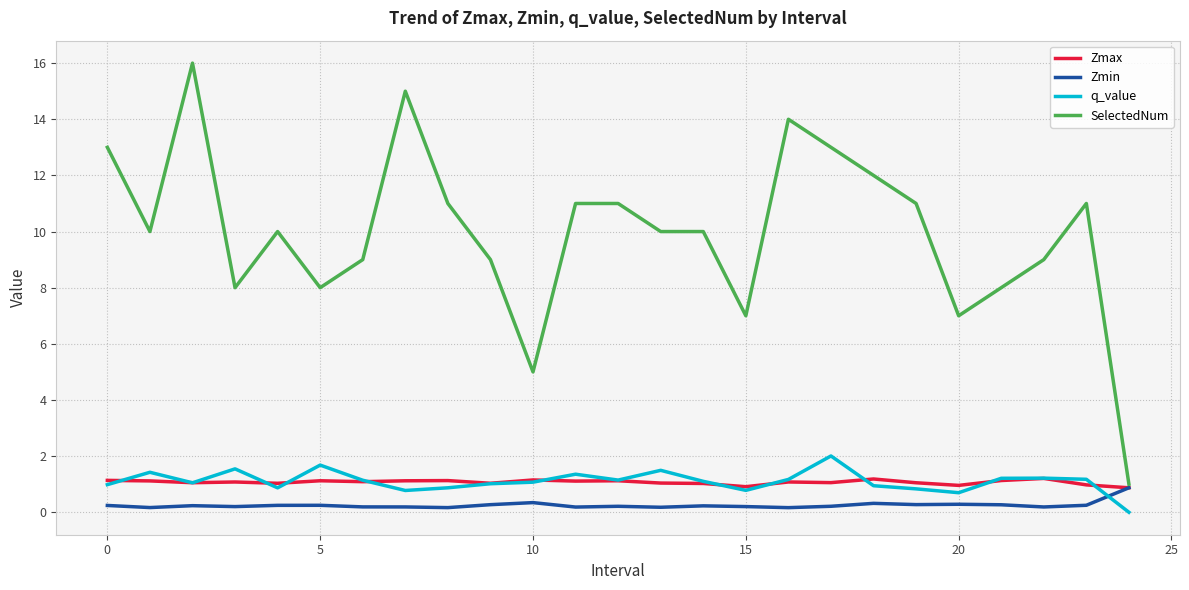

True or false: q_value and SelectedNum cross at least once.

False